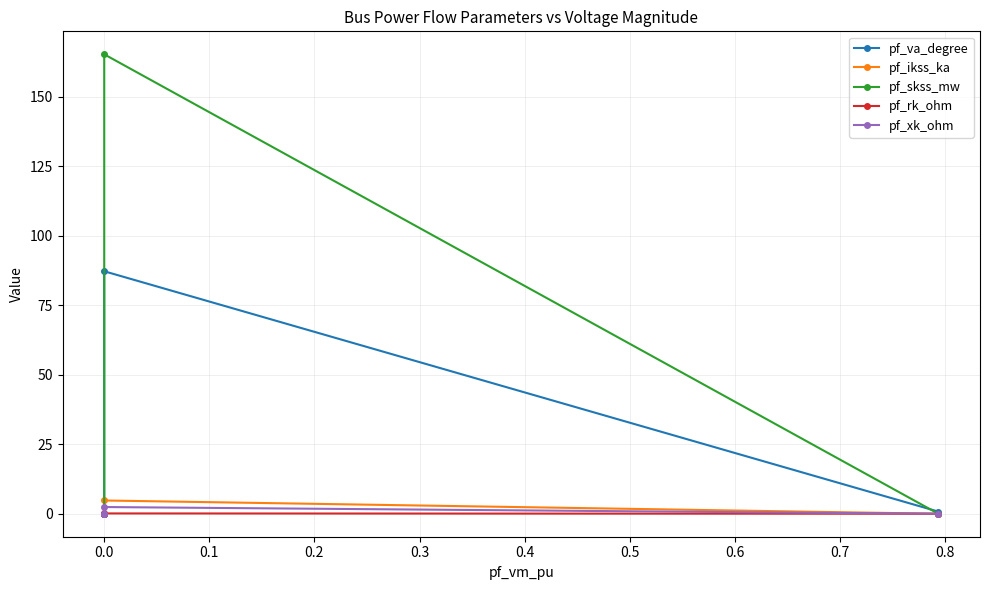

Rank the series by their maximum value, from lowest to highest.

pf_rk_ohm, pf_xk_ohm, pf_ikss_ka, pf_va_degree, pf_skss_mw